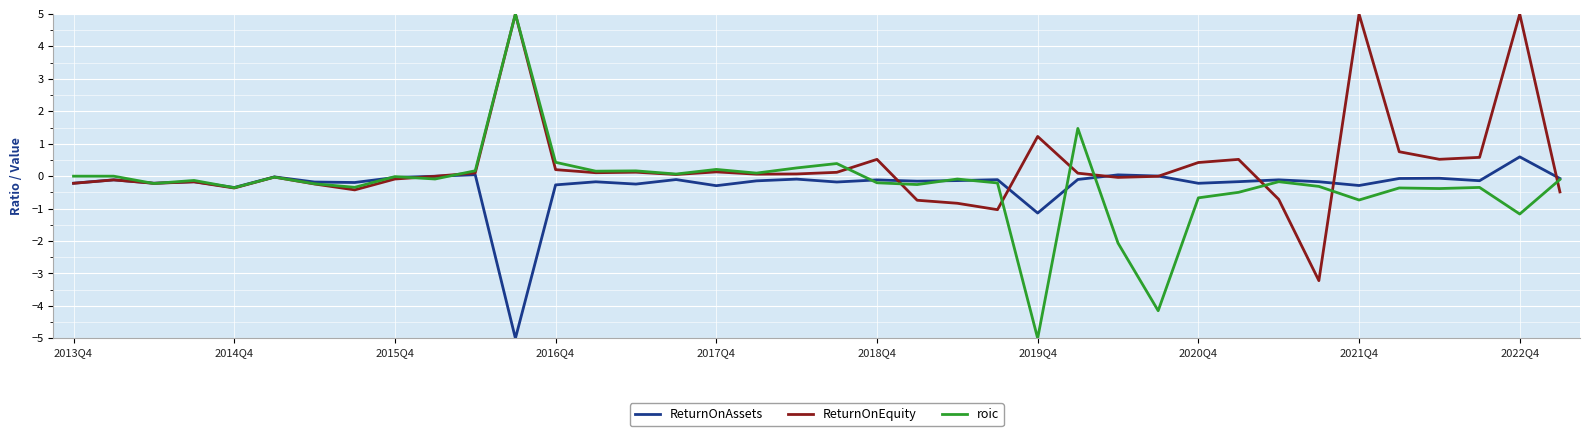

What is the minimum value shown in the chart?

-5.0